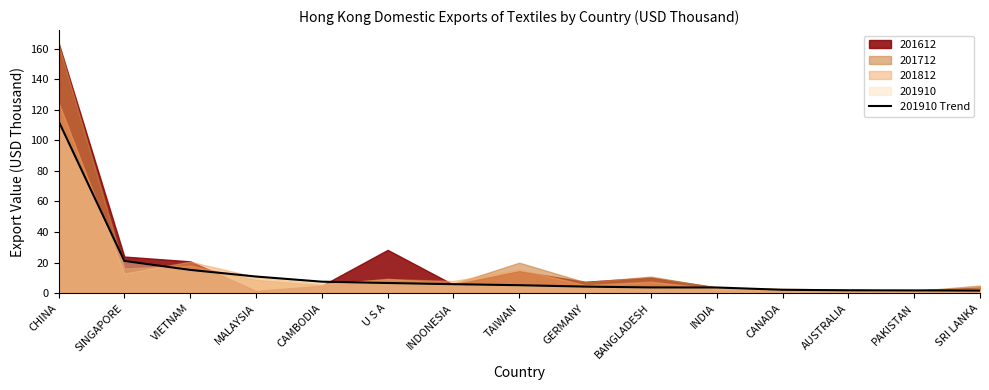

At which category does the chart reach its peak across all series?

CHINA